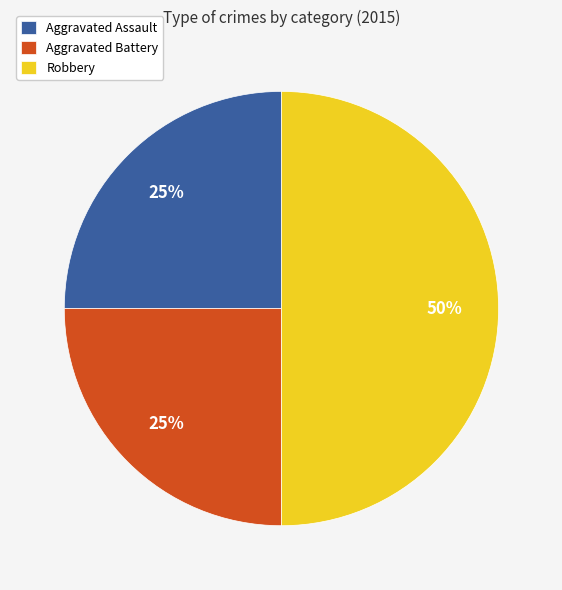

Combined, do Robbery and Aggravated Assault account for over 50%?

Yes